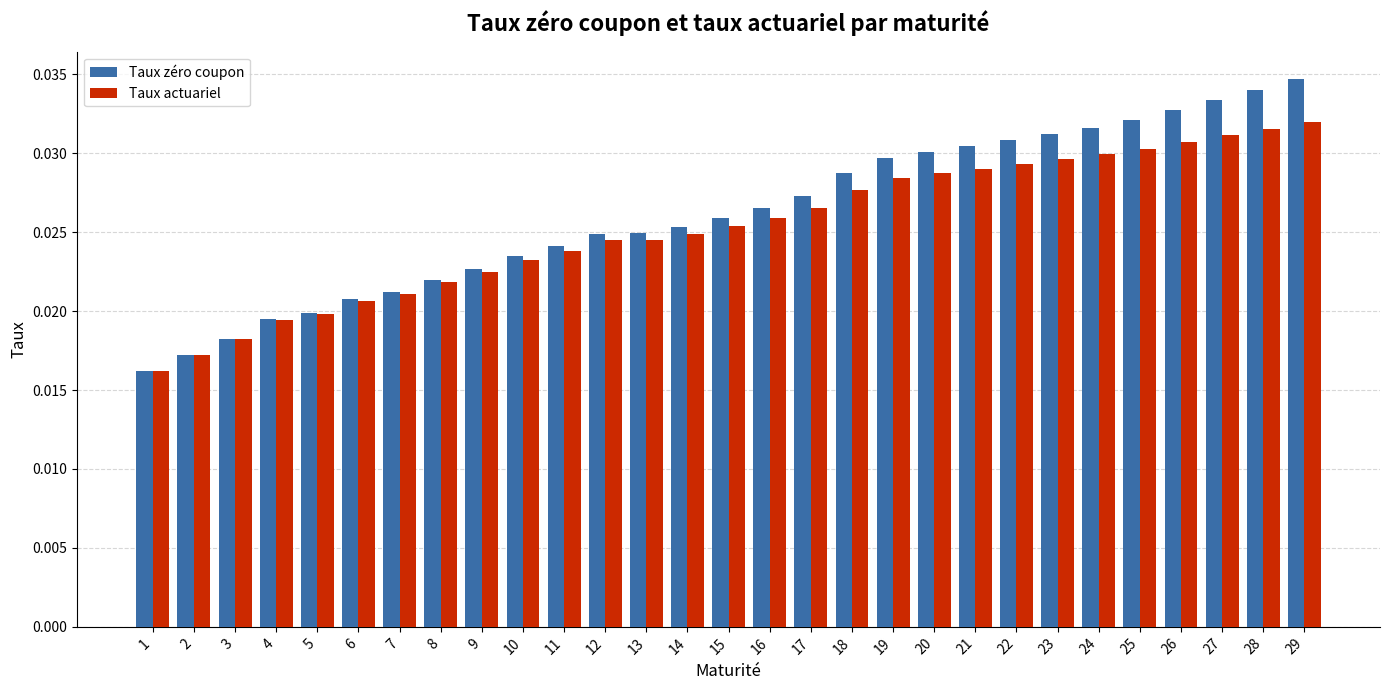

How many distinct data groups are displayed?

2